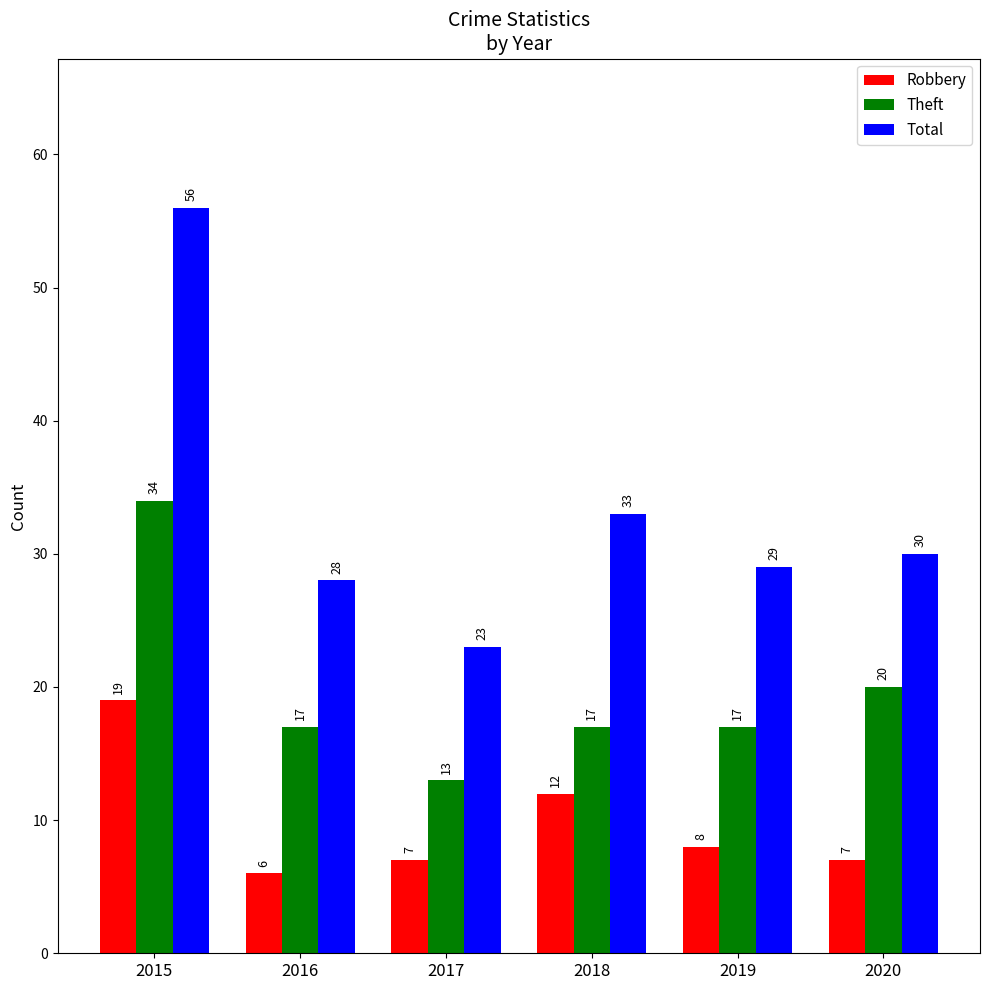

Reading left to right, list all the values displayed in this chart.

Robbery: 2015=19	2016=6	2017=7	2018=12	2019=8	2020=7
Theft: 2015=34	2016=17	2017=13	2018=17	2019=17	2020=20
Total: 2015=56	2016=28	2017=23	2018=33	2019=29	2020=30